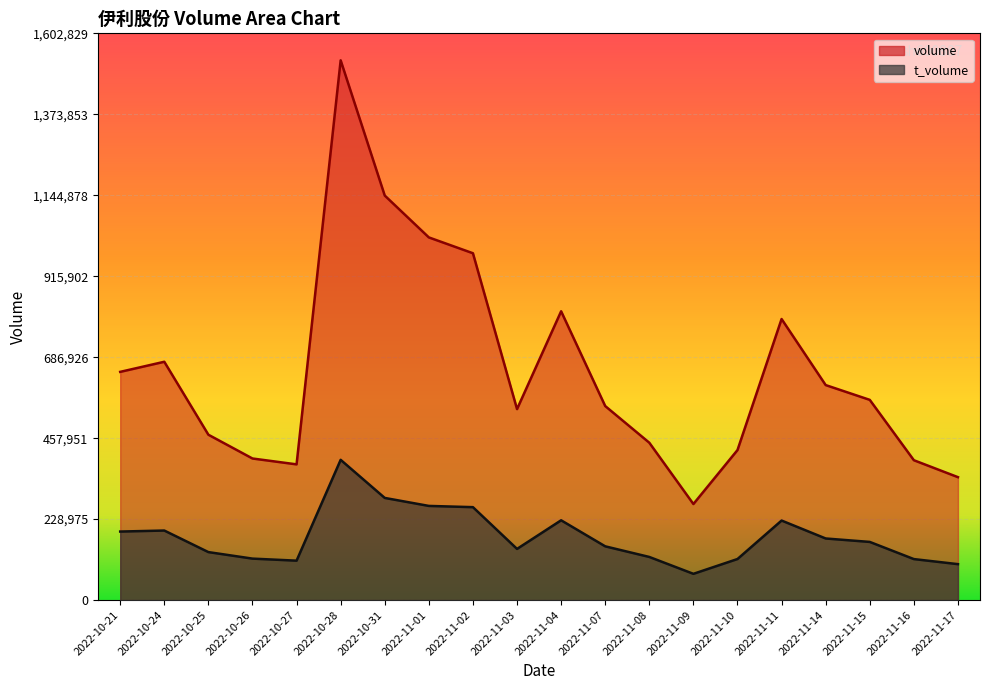

At how many categories does at least one series exceed 844085?

4